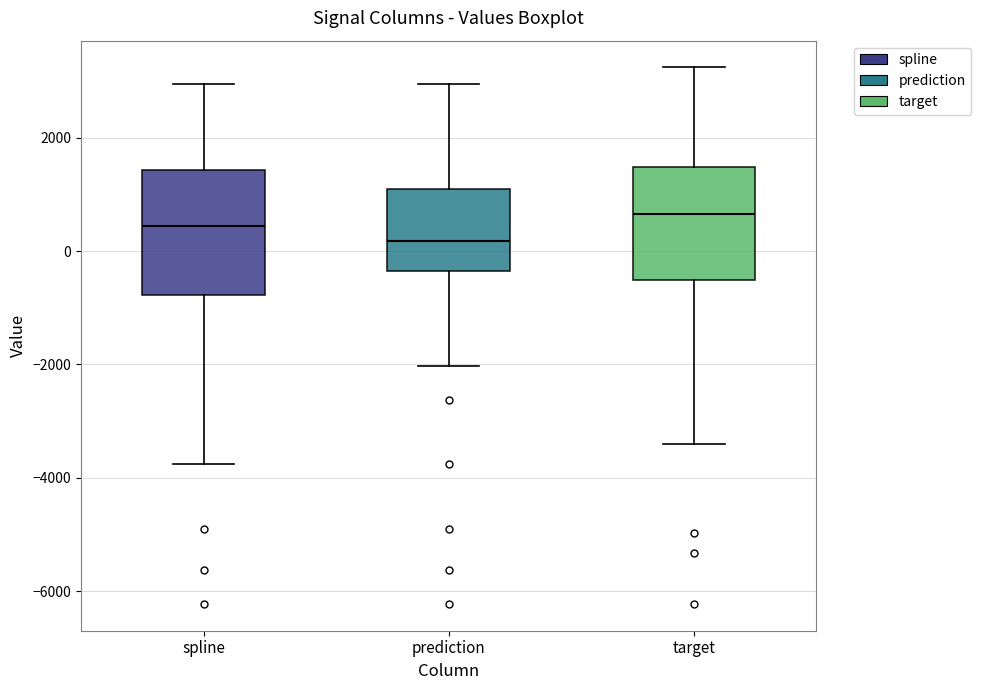

Which box's median line is the highest?

target